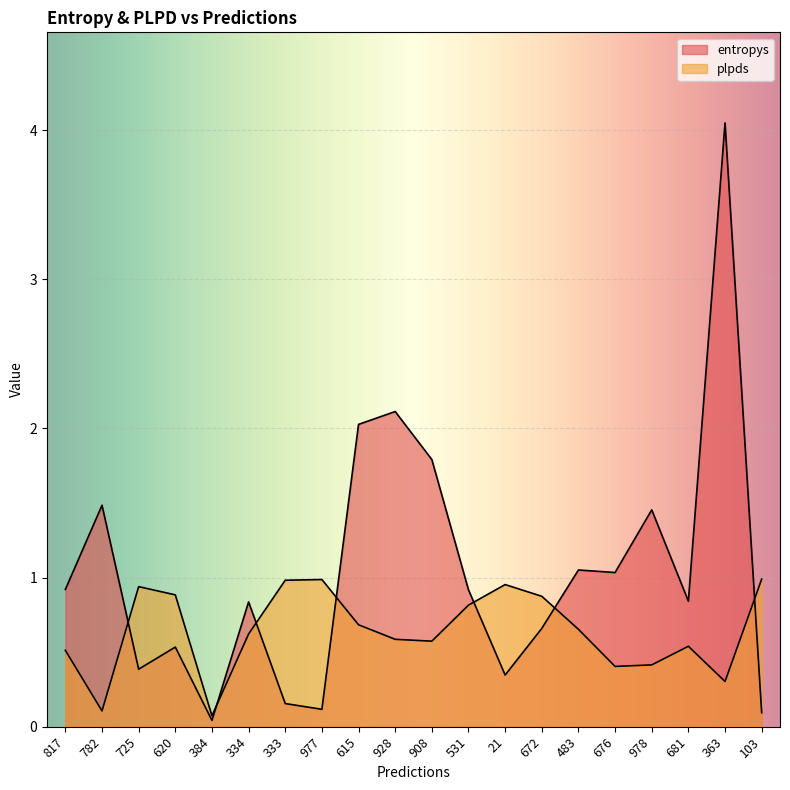

Read the plpds value at 333.

1.0